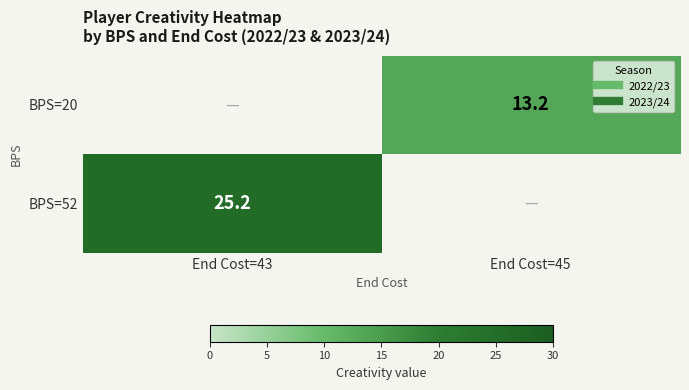

At how many categories does at least one series exceed 1?

2